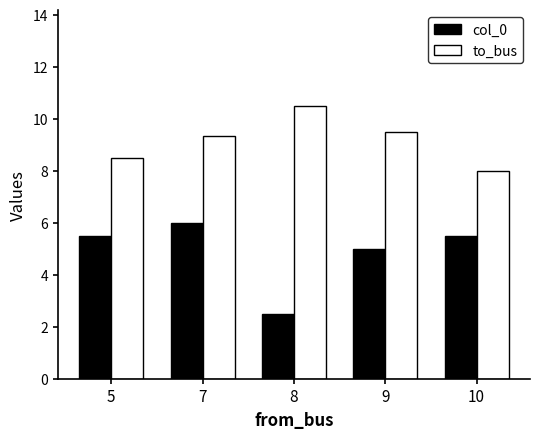

What is the average value of the col_0 series?

4.9